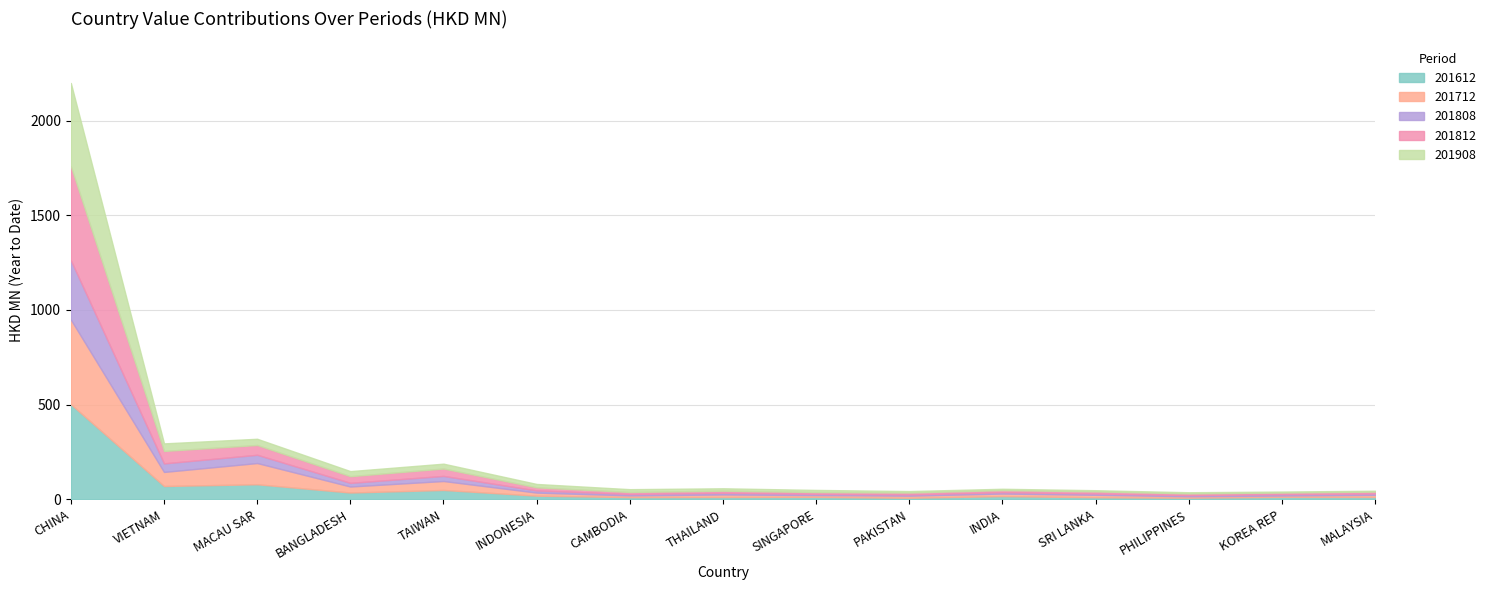

What is the difference between the maximum and minimum values in the 201812 series?

489.0